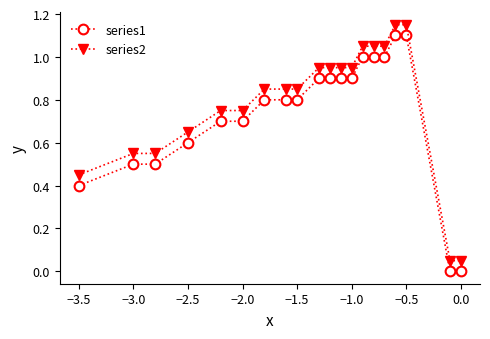

True or false: series2 and series1 cross at least once.

False